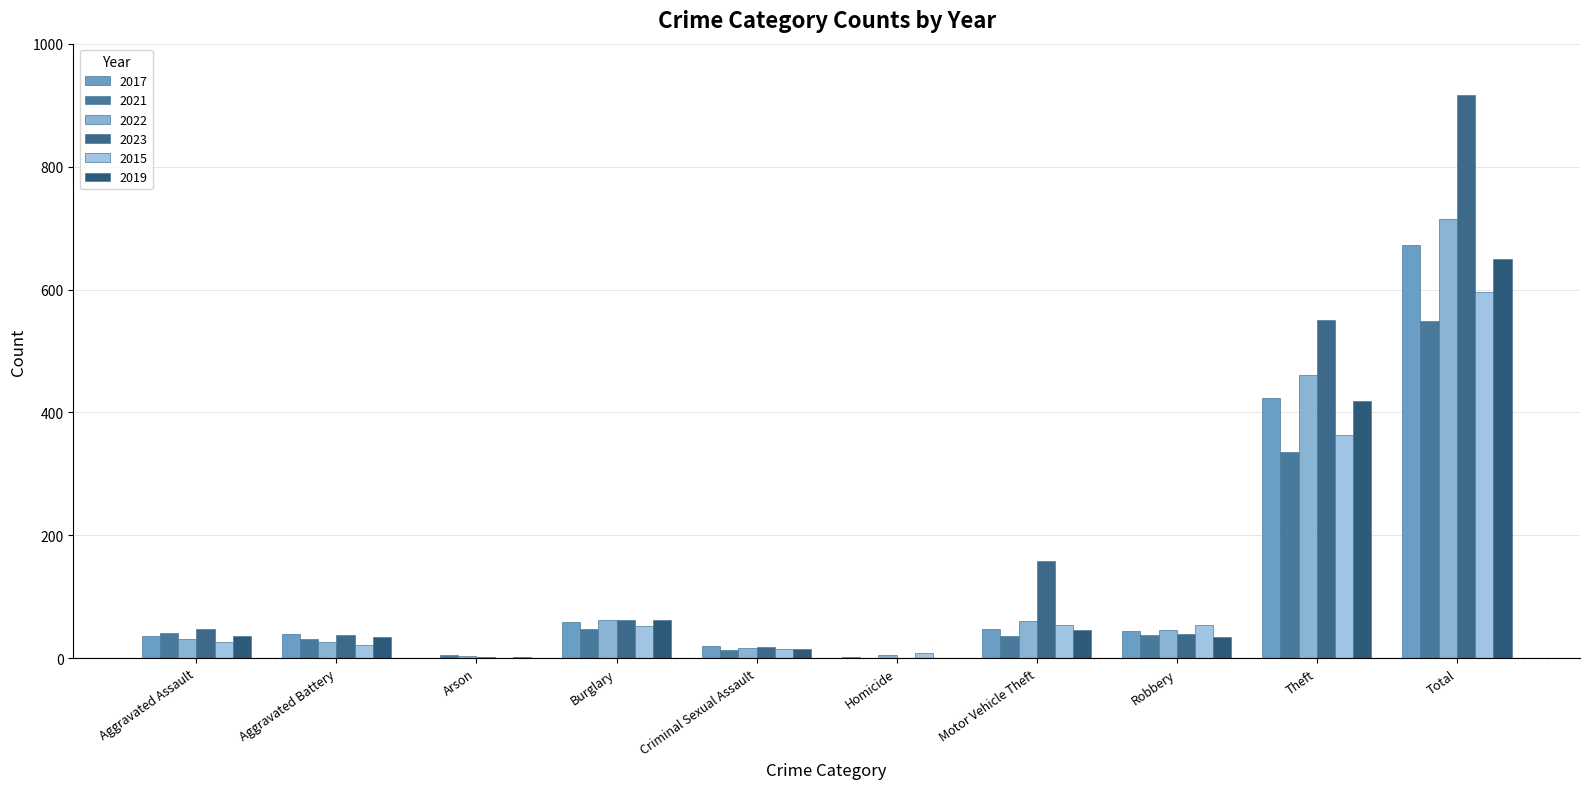

How many series are shown in this chart?

6